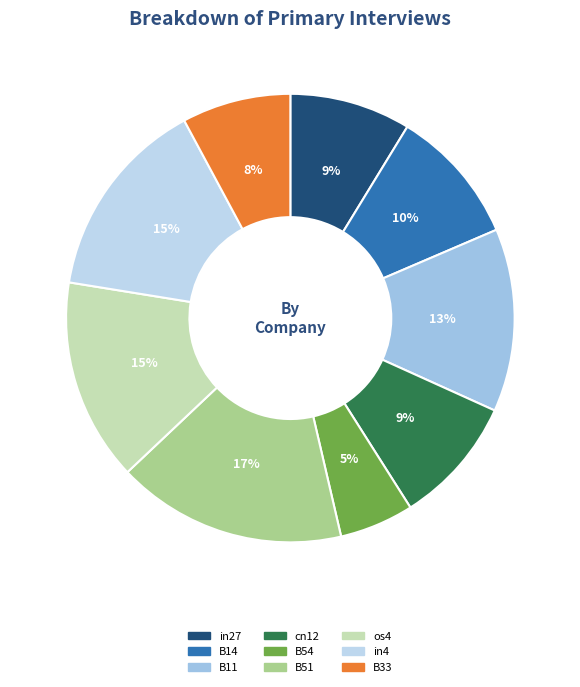

True or false: cn12 accounts for 9% of the total.

True